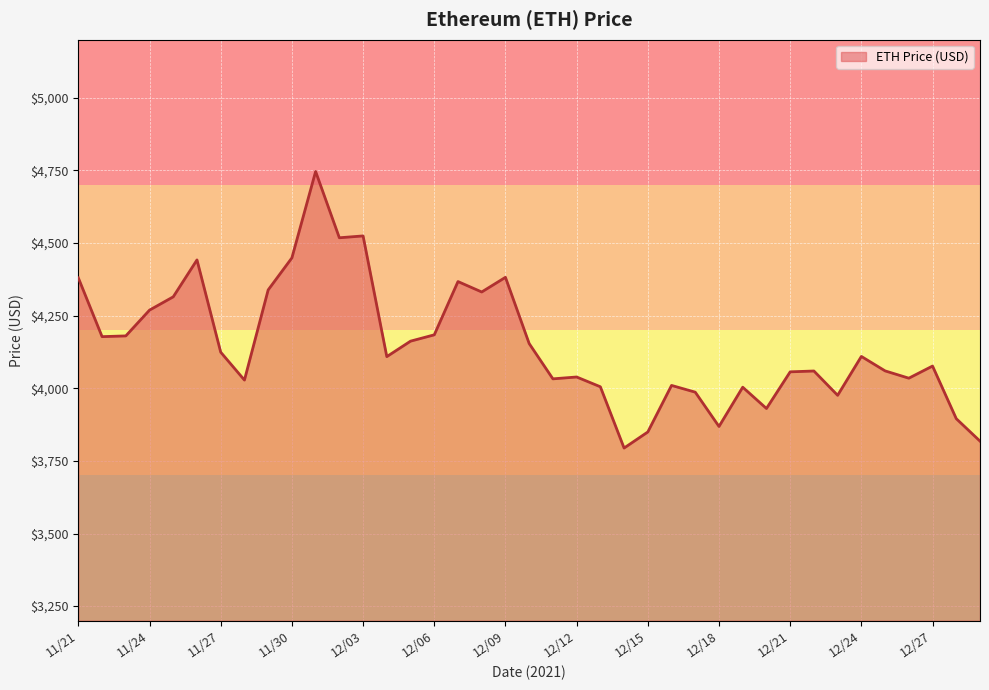

What is the smallest value displayed?

3794.3